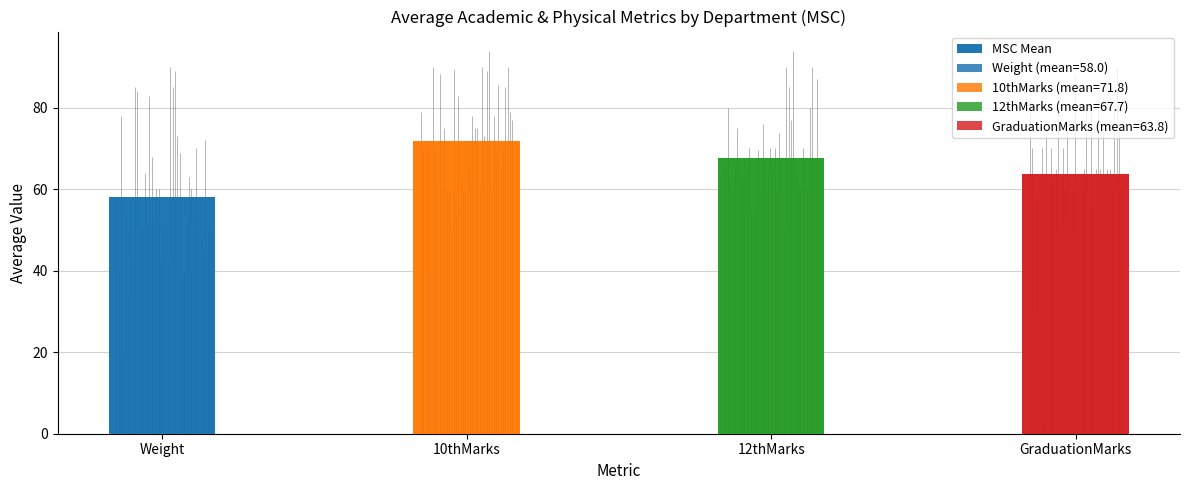

Reading left to right, extract all data points from this chart.

Weight=58.0	10thMarks=71.8	12thMarks=67.7	GraduationMarks=63.8